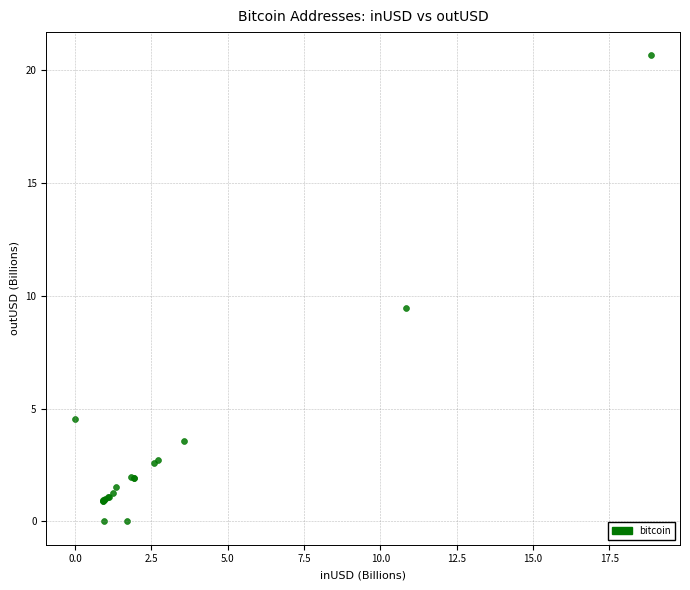

What Y value in the scatter plot is closest to 10?

9.5